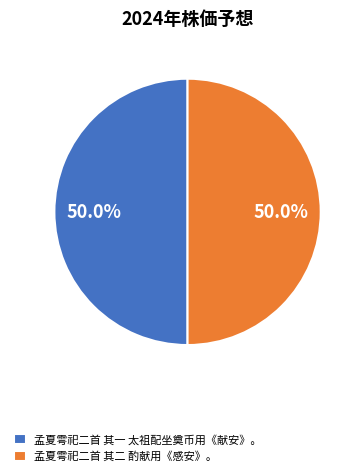

What is the ratio of the value at 孟夏雩祀二首 其一 太祖配坐奠币用《献安》。 to the value at 孟夏雩祀二首 其二 酌献用《感安》。?

1.0